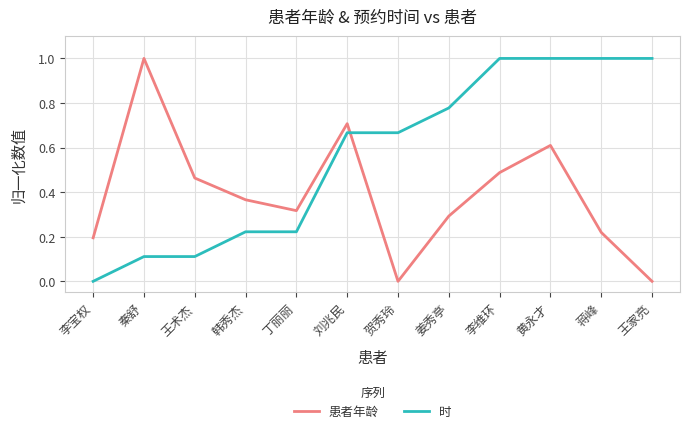

What position from the left is 秦舒?

2